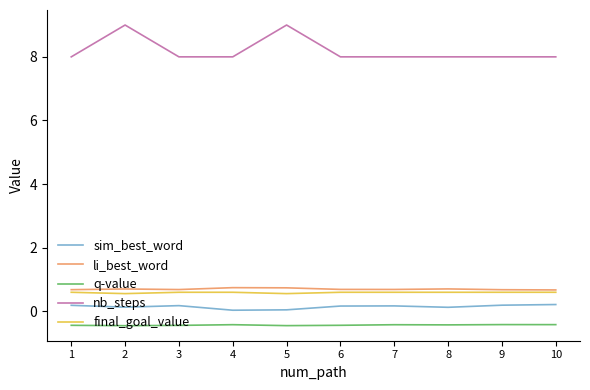

True or false: li_best_word and sim_best_word intersect in this chart.

False